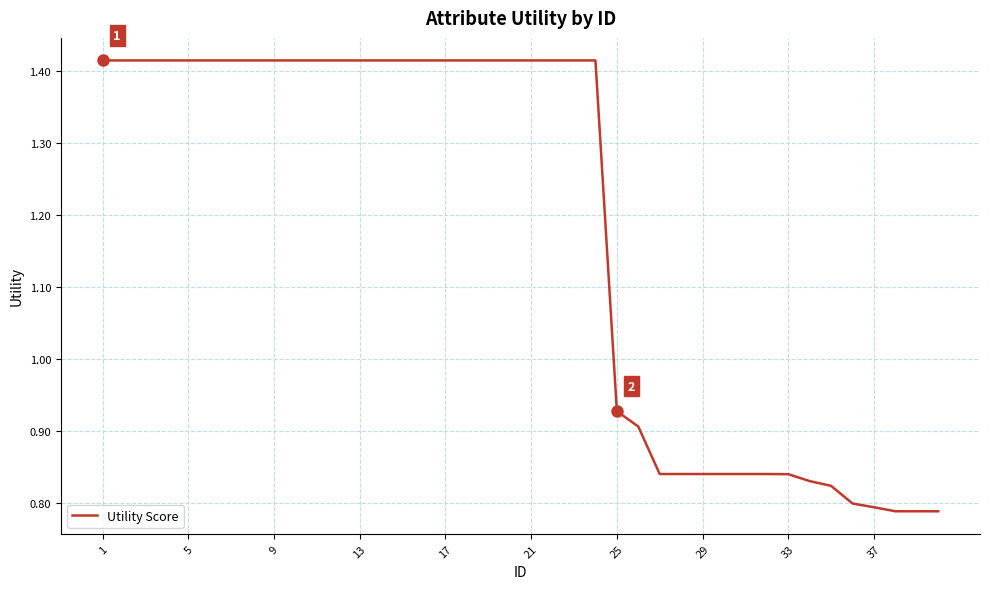

What is the difference between the maximum and minimum values?

0.6